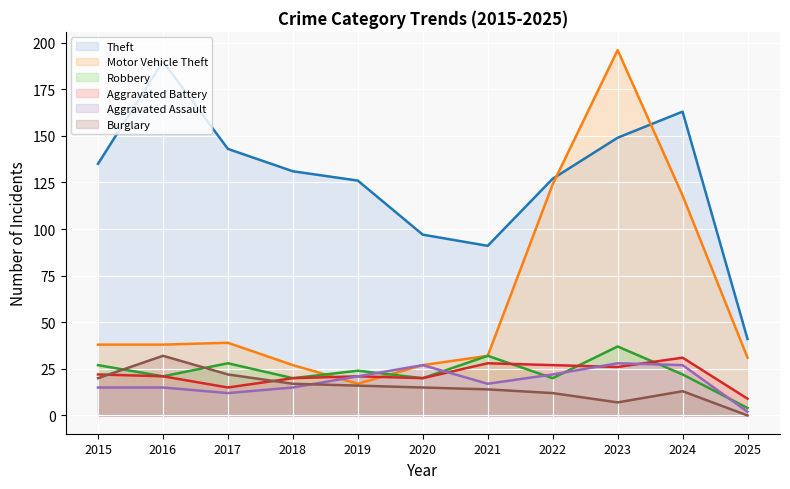

How many data points in Robbery are less than 22?

5